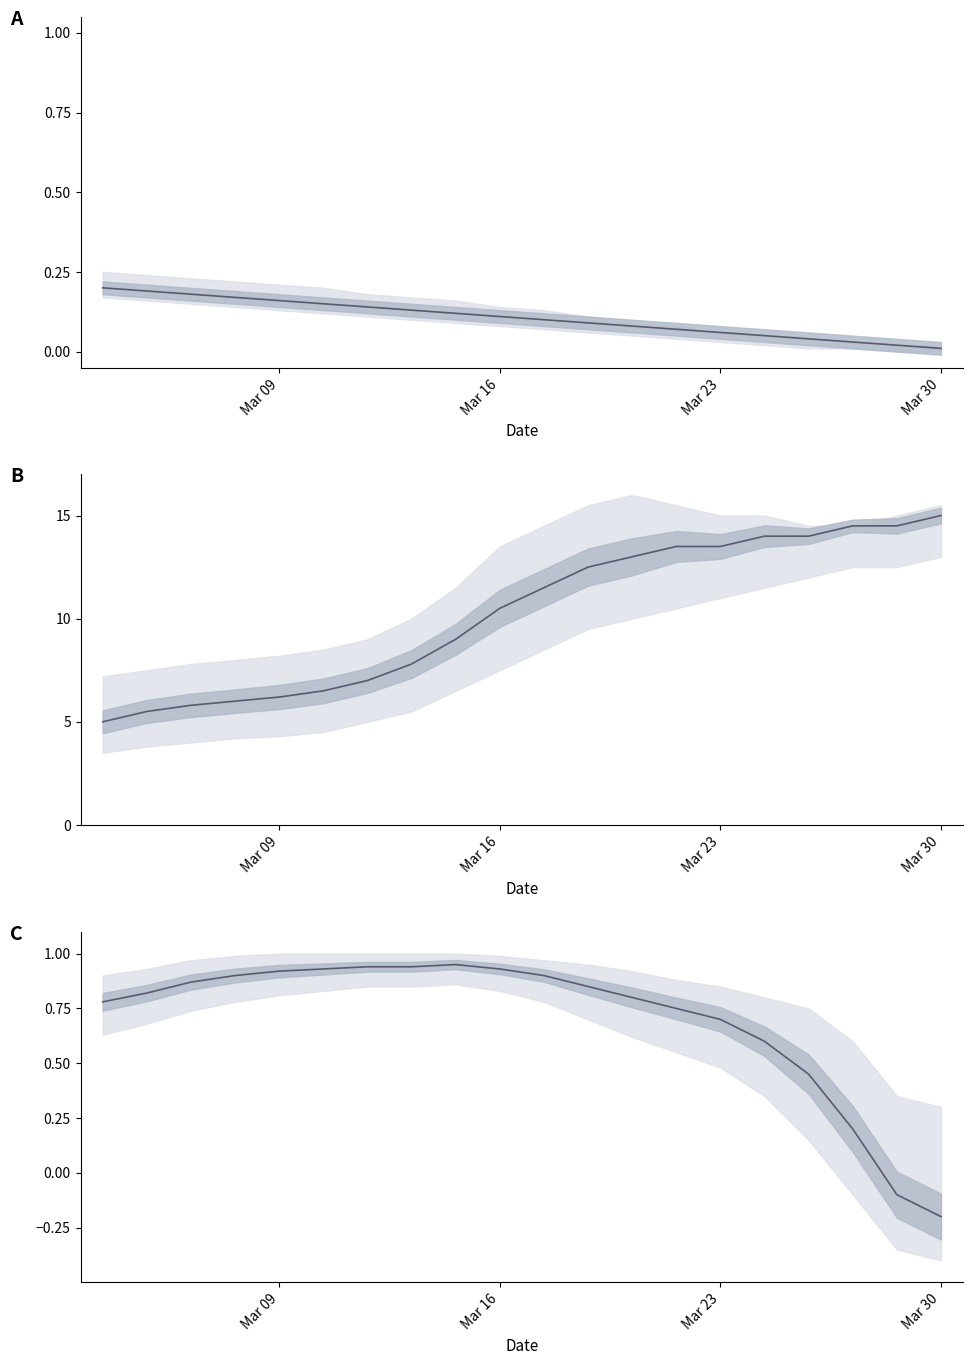

Count the number of categories in the chart.

20